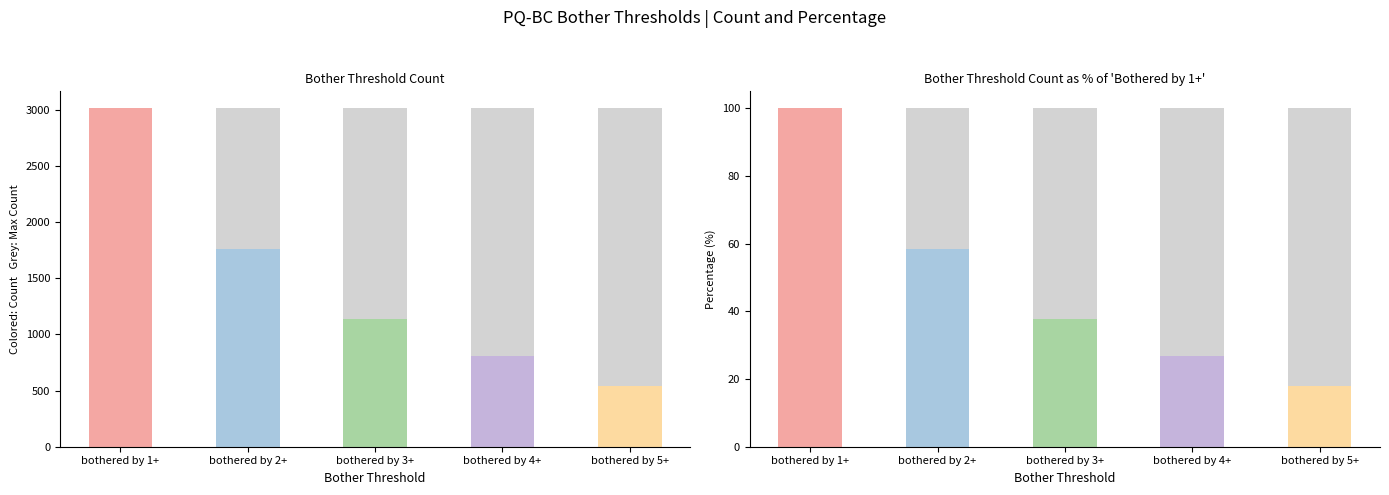

Between bothered by 4+ and bothered by 3+, which is larger?

bothered by 3+